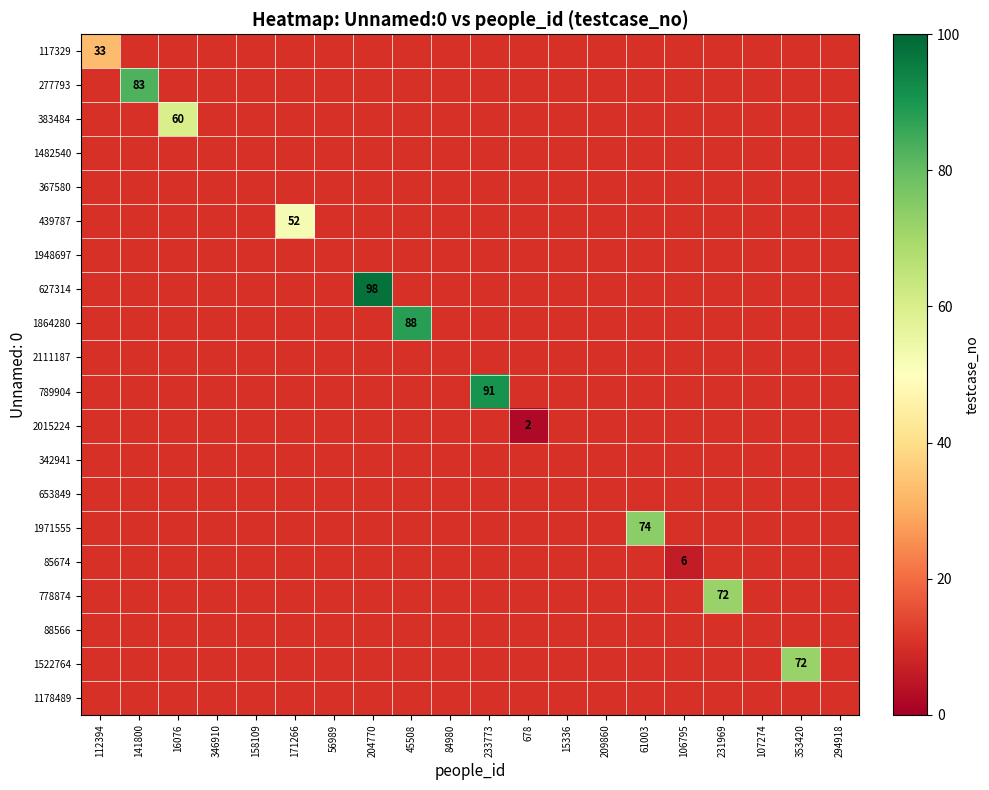

At how many categories does at least one series exceed 89?

2